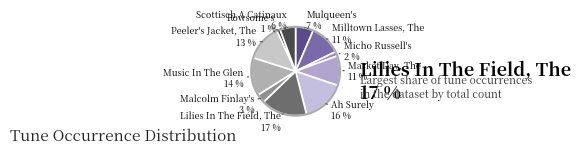

Which slice is the smallest?

Rowsome's (4)